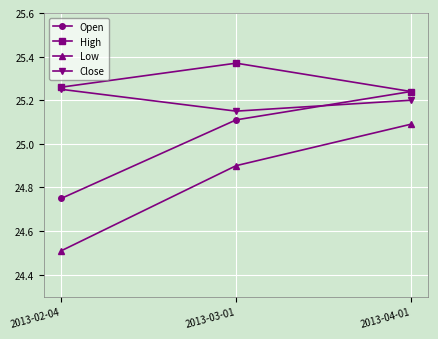

Which series has the widest spread of values?

Low